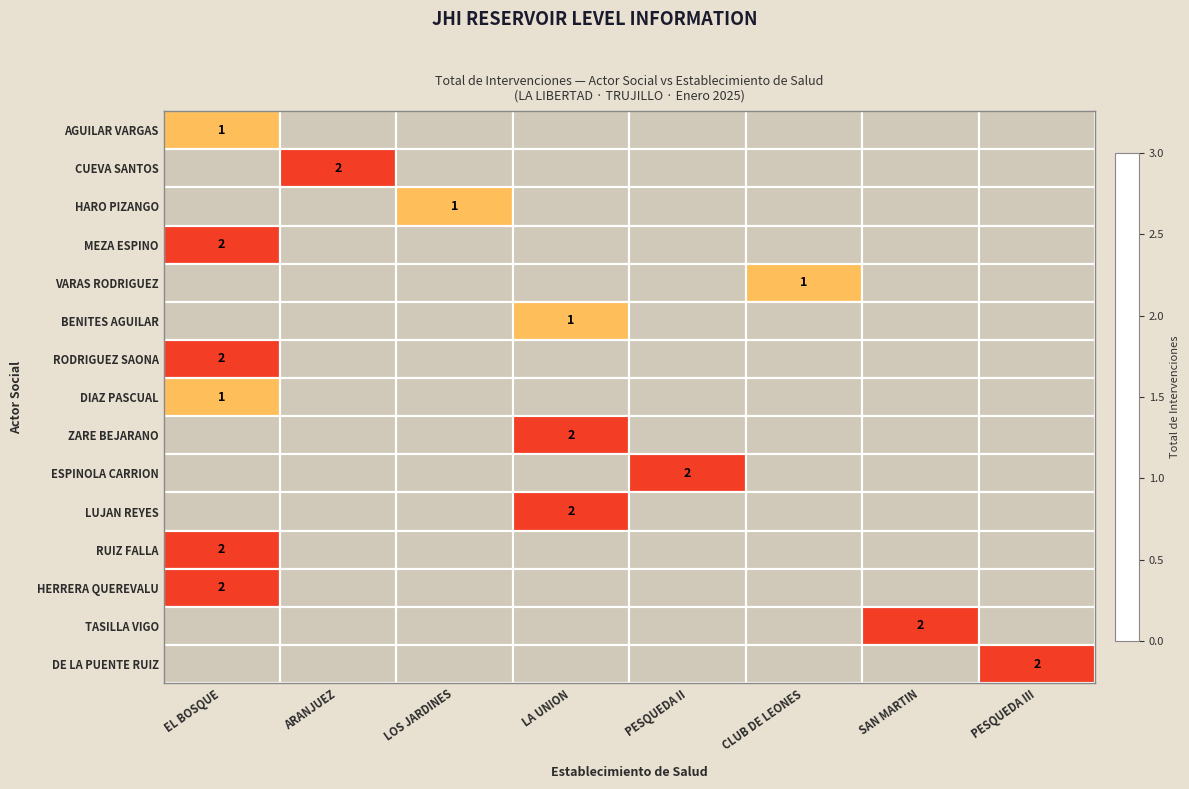

What is the spread (max minus min) of values at ARANJUEZ?

2